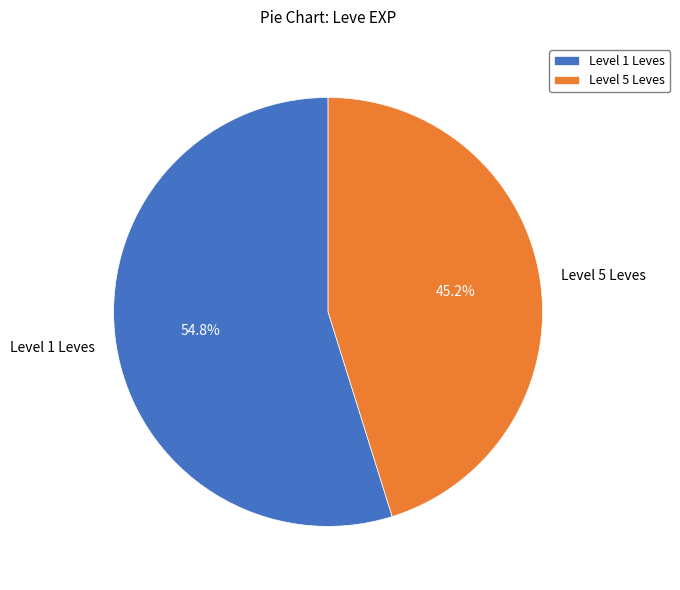

Between Level 5 Leves and Level 1 Leves, which is larger?

Level 1 Leves